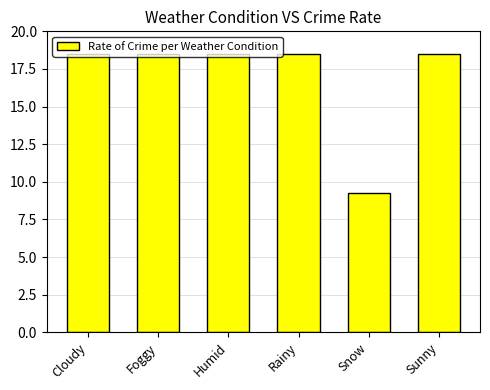

How many values exceed 18?

5